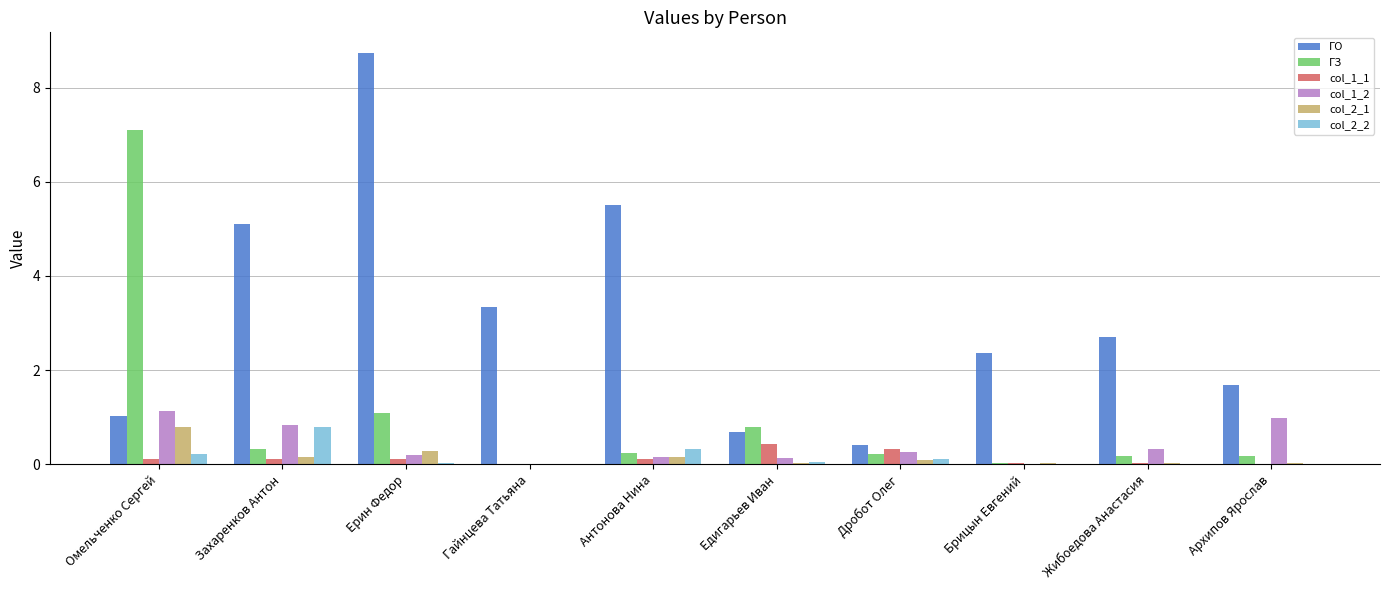

Which series changed the most between Омельченко Сергей and Ерин Федор?

ГО